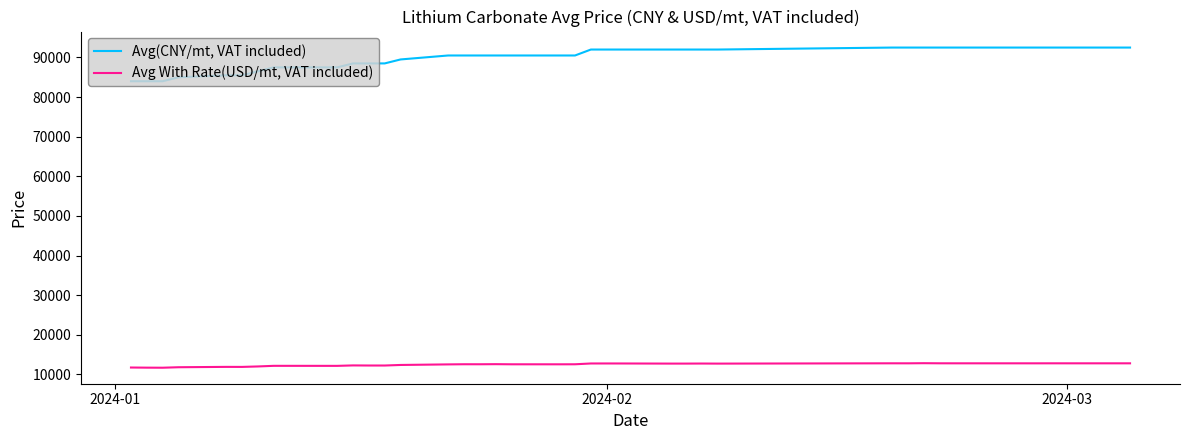

True or false: Avg With Rate(USD/mt, VAT included) and Avg(CNY/mt, VAT included) intersect in this chart.

False